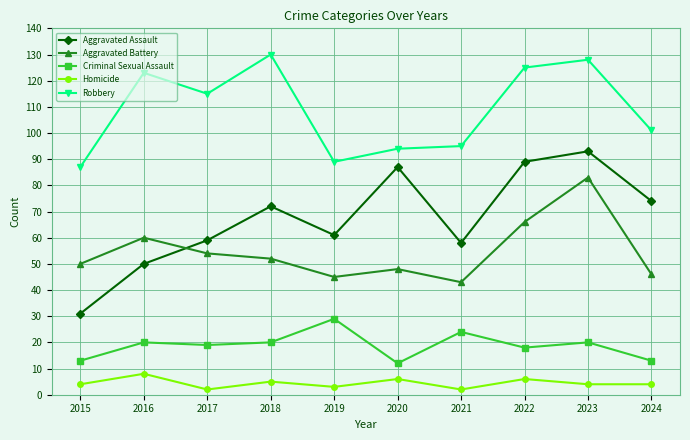

What are all the series names shown in the legend?

Aggravated Assault, Aggravated Battery, Criminal Sexual Assault, Homicide, Robbery